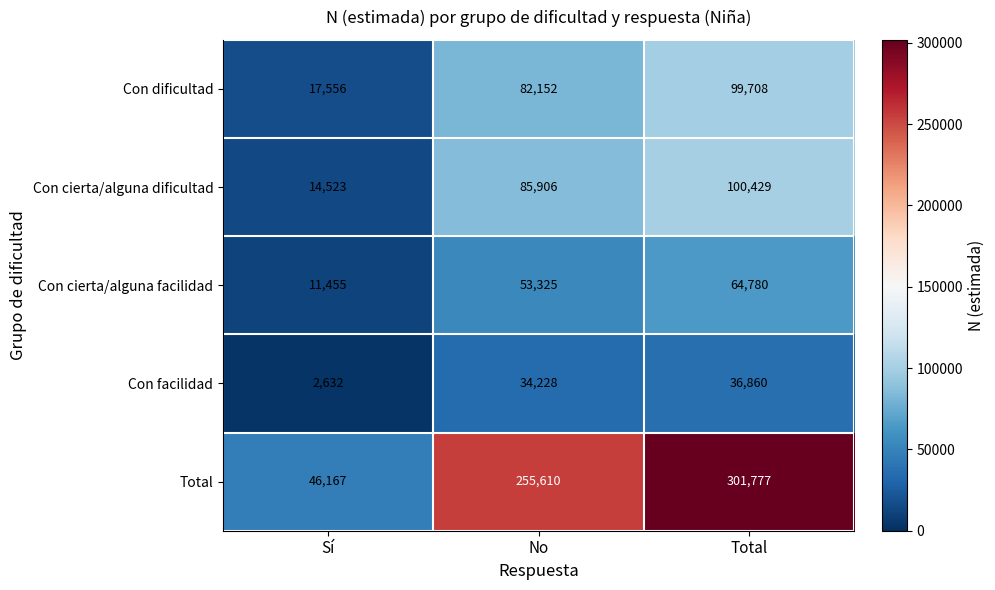

Which series has the widest spread of values?

Total